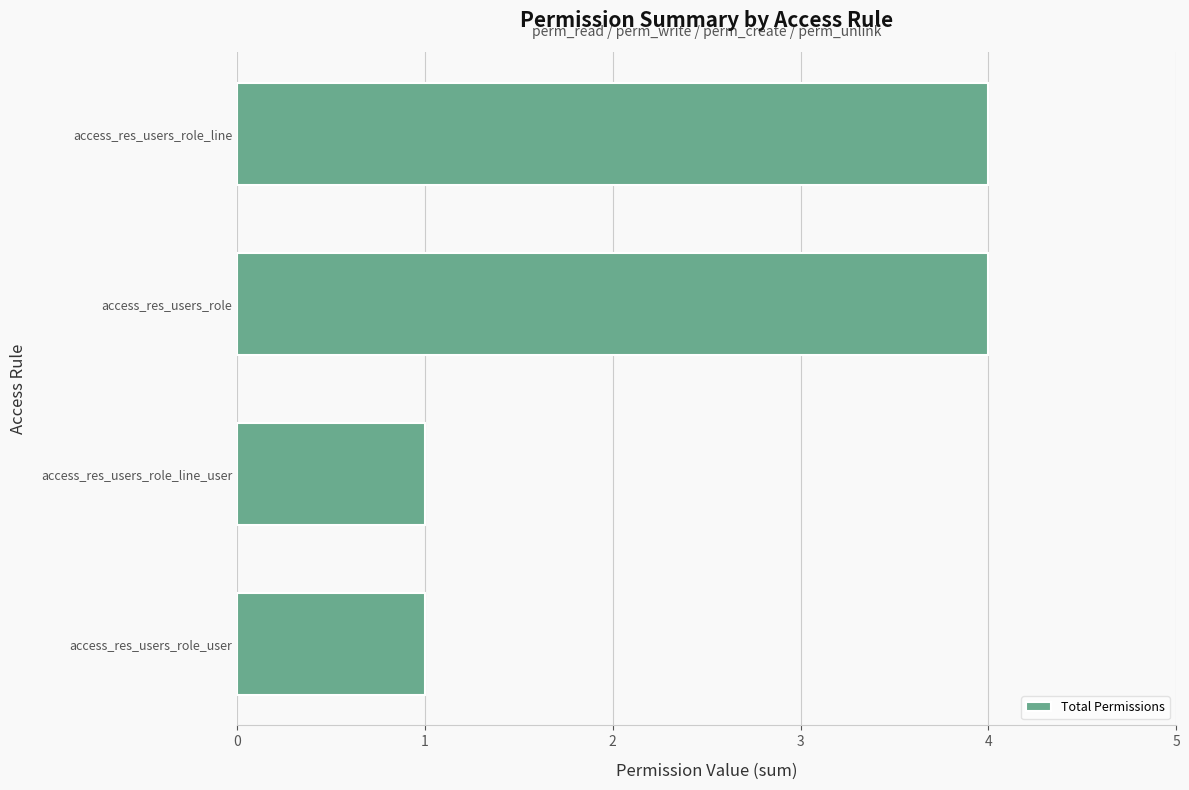

Which has a higher value, access_res_users_role_line or access_res_users_role_user?

access_res_users_role_line